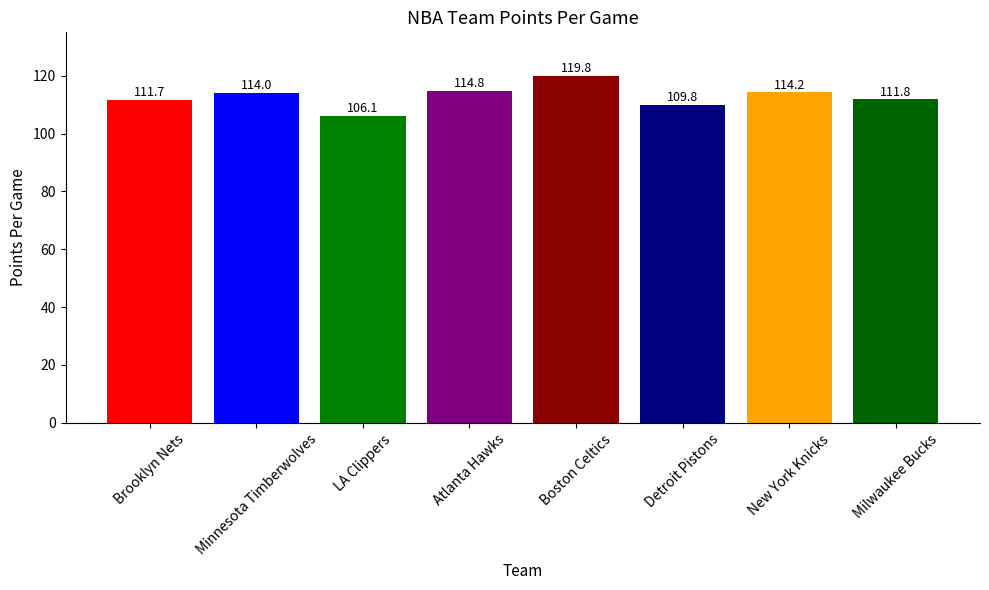

What position from the right is Brooklyn Nets?

8